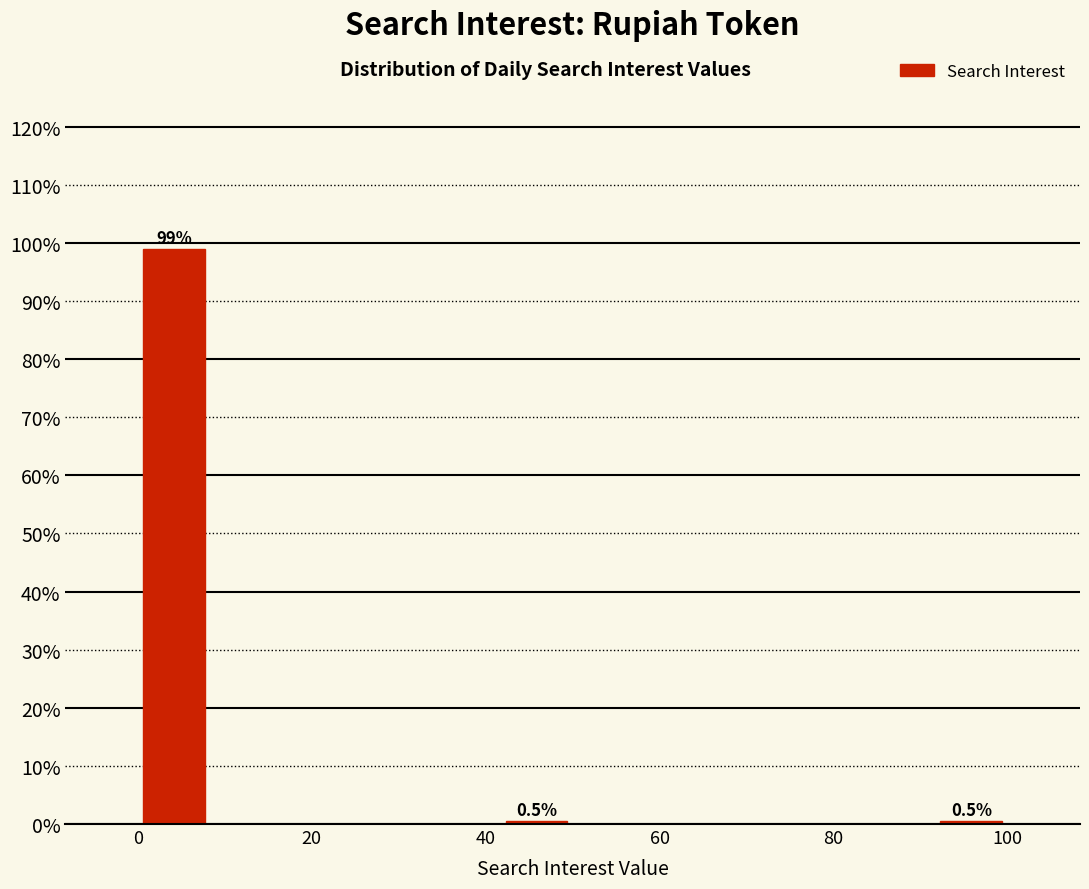

Which range on the x-axis has the tallest bar?

0 to 8